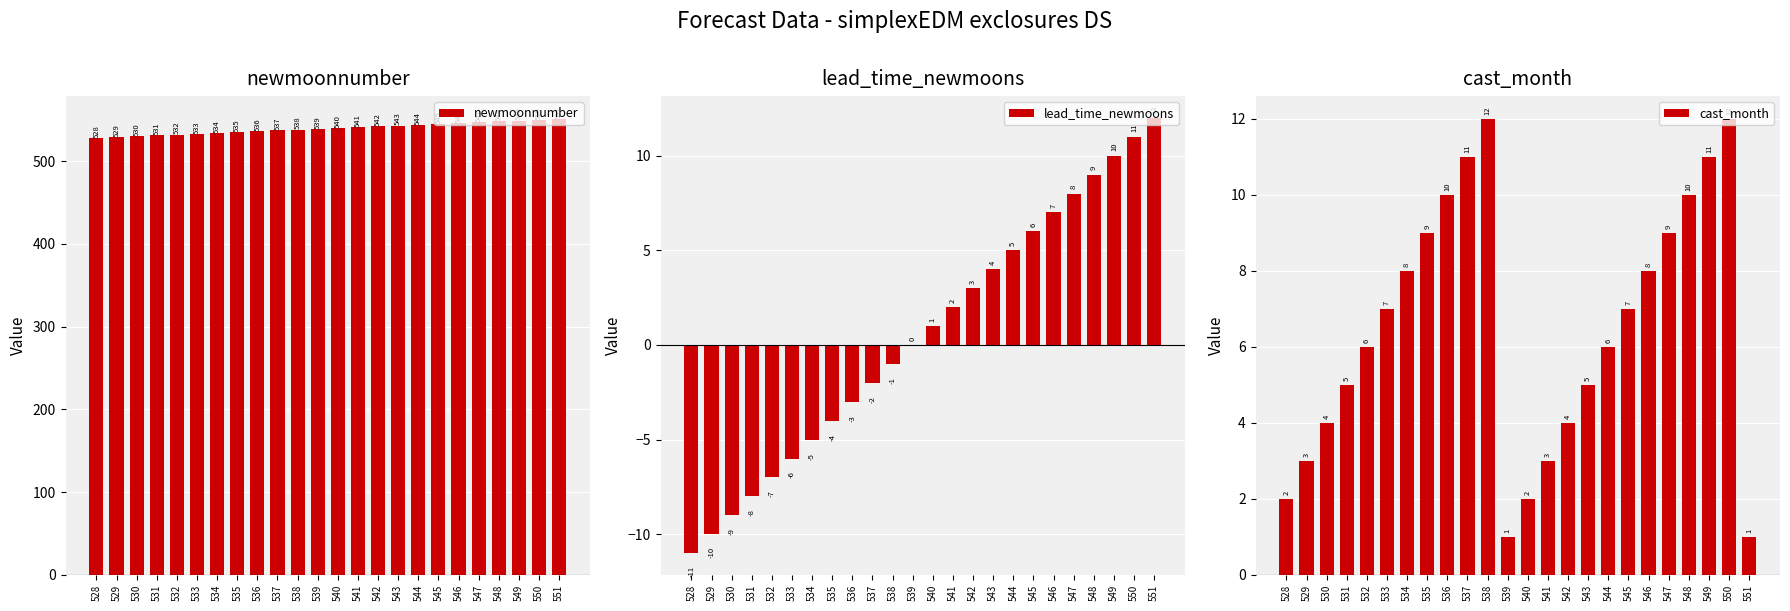

What is the minimum value shown in the chart?

-11